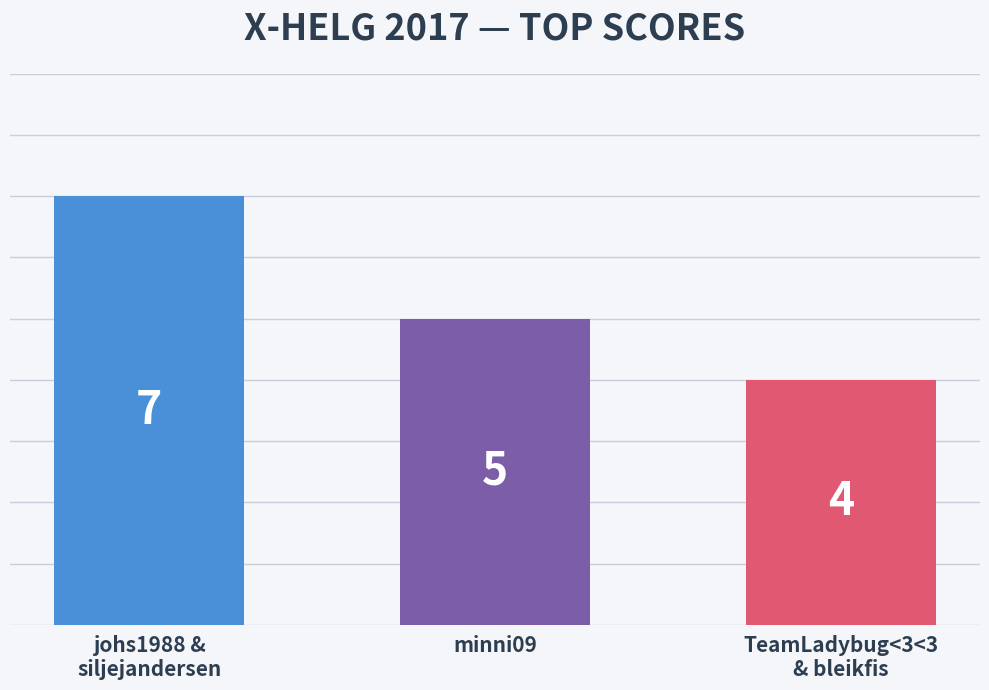

What is the label of the 3rd bar from the right?

johs1988 &
siljejandersen